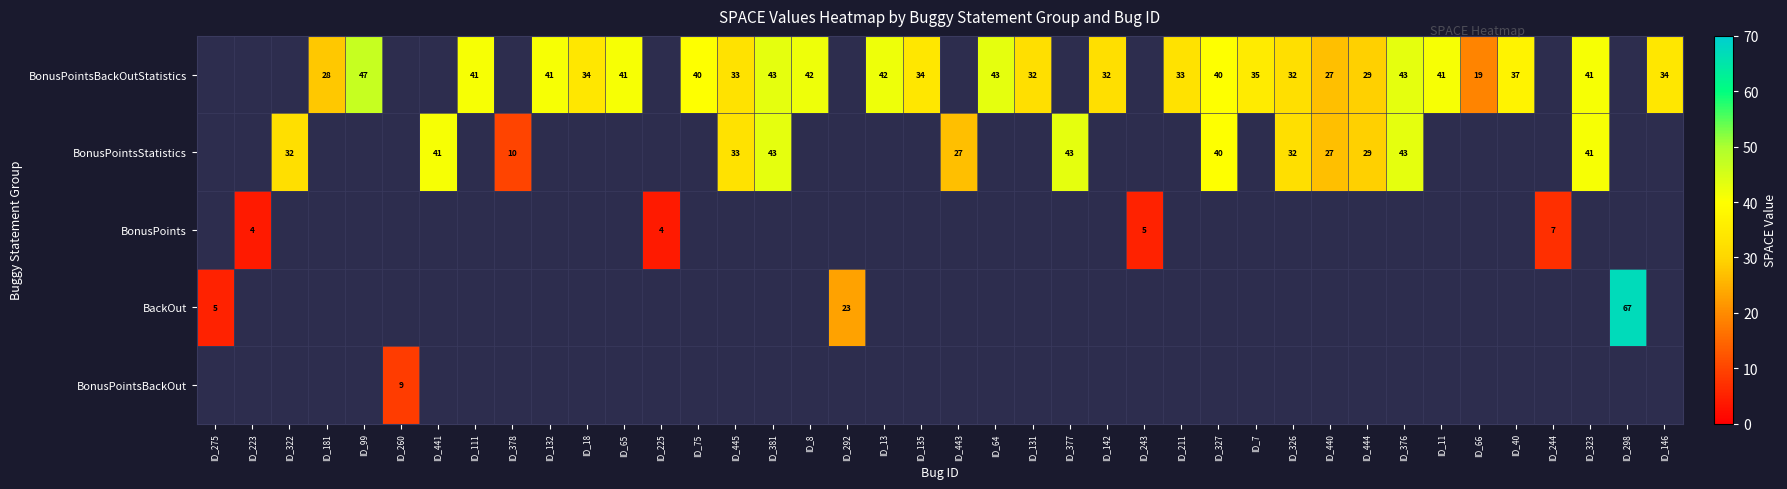

The BonusPoints series shows 7 at ID_244. True or false?

True